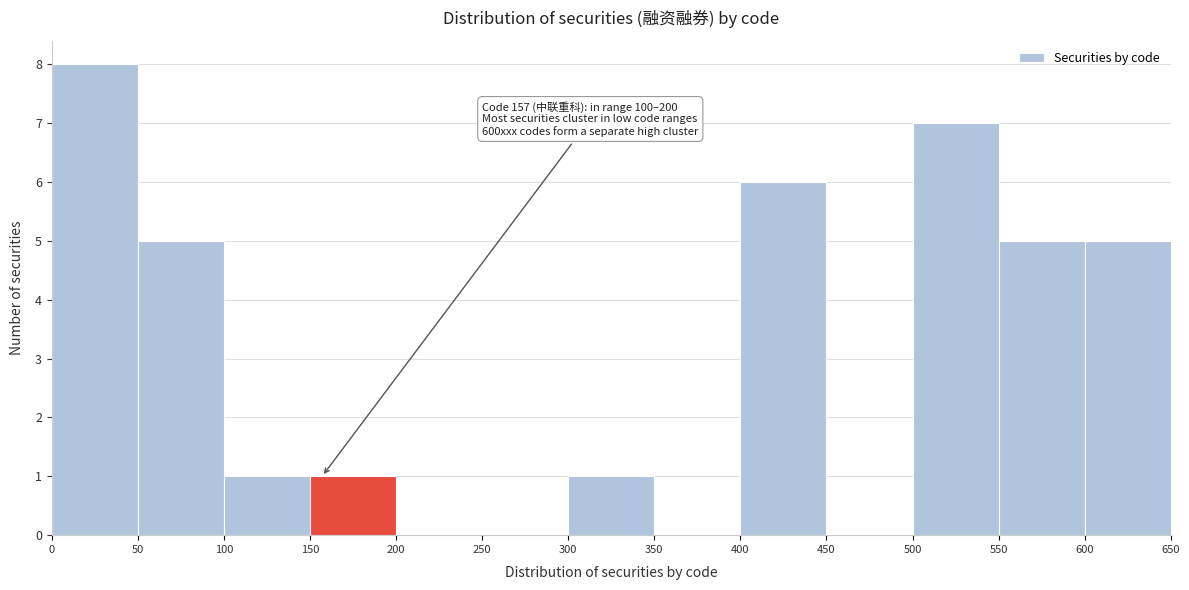

Over which range of the x-axis is the bar tallest?

0 to 50